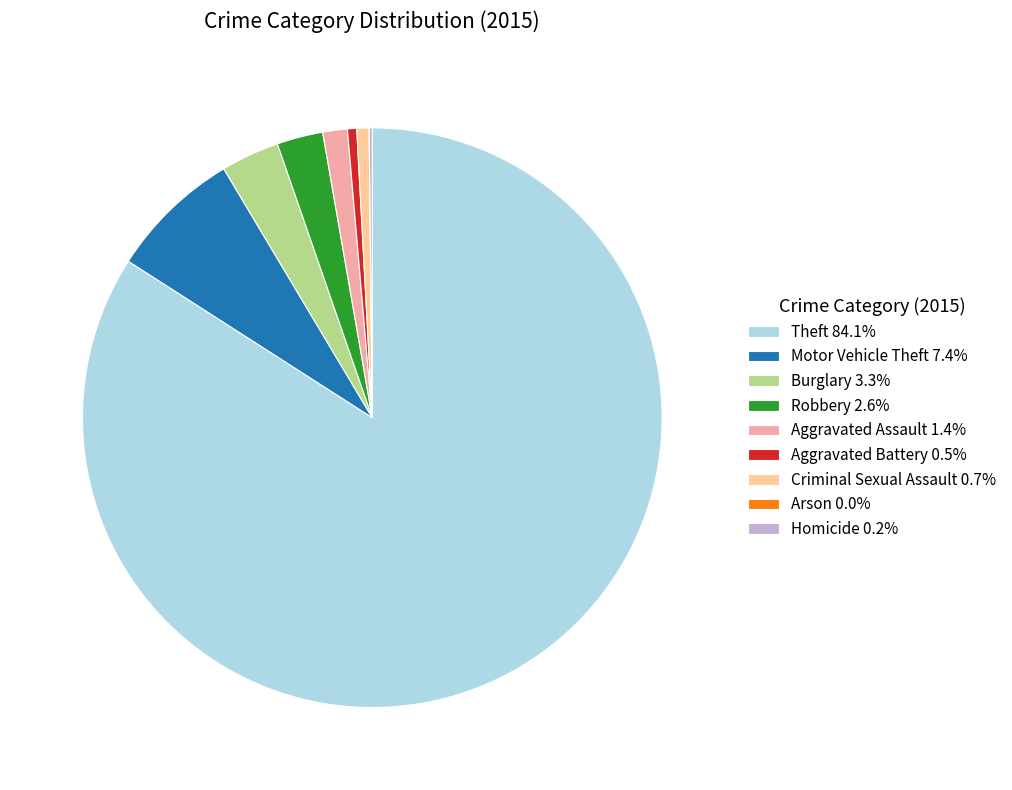

Which category has the smallest portion of the pie?

Arson